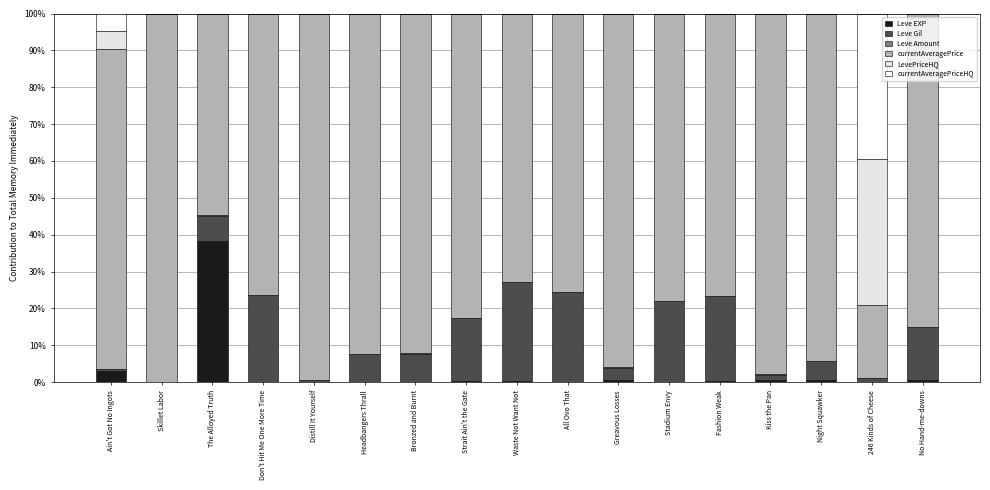

What is the maximum value for Leve EXP?

38.3